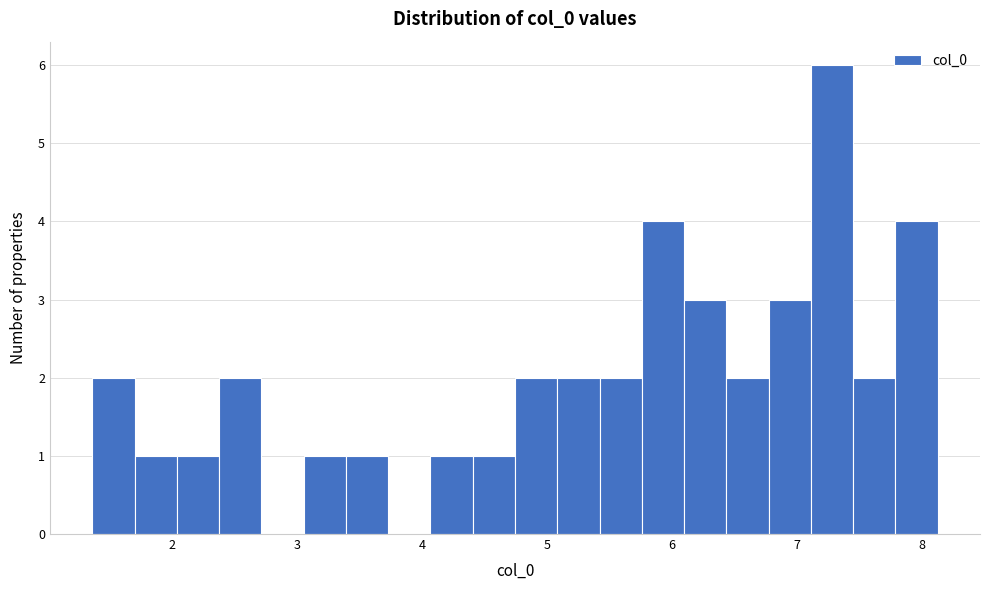

Around what value on the x-axis is the tallest bar? Give the approximate position of its centre, as read against the axis.

7.3